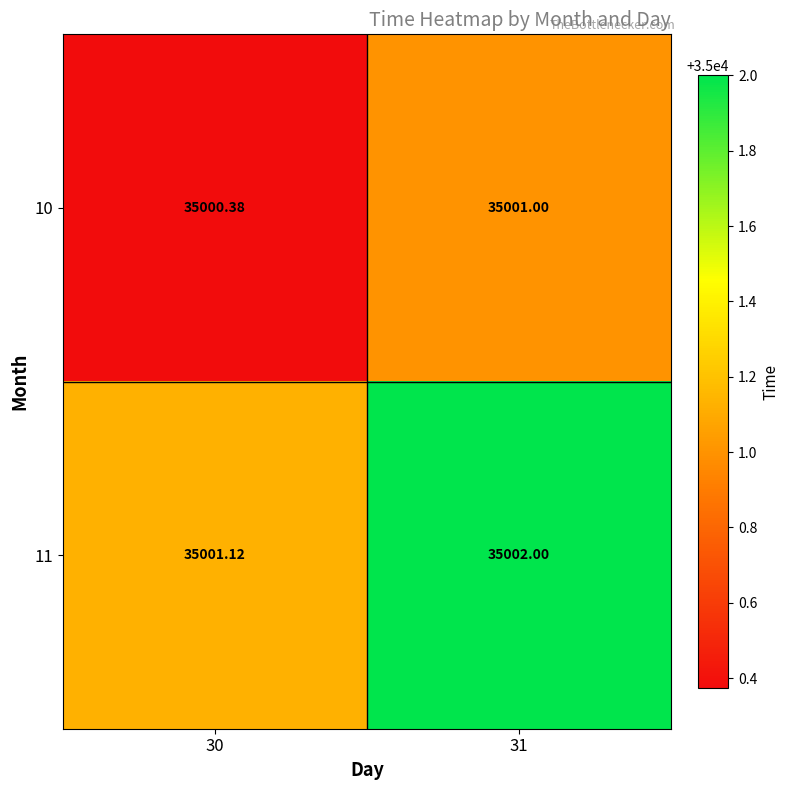

Is the value of 11 at 30 greater than the value of 10 at 30?

Yes